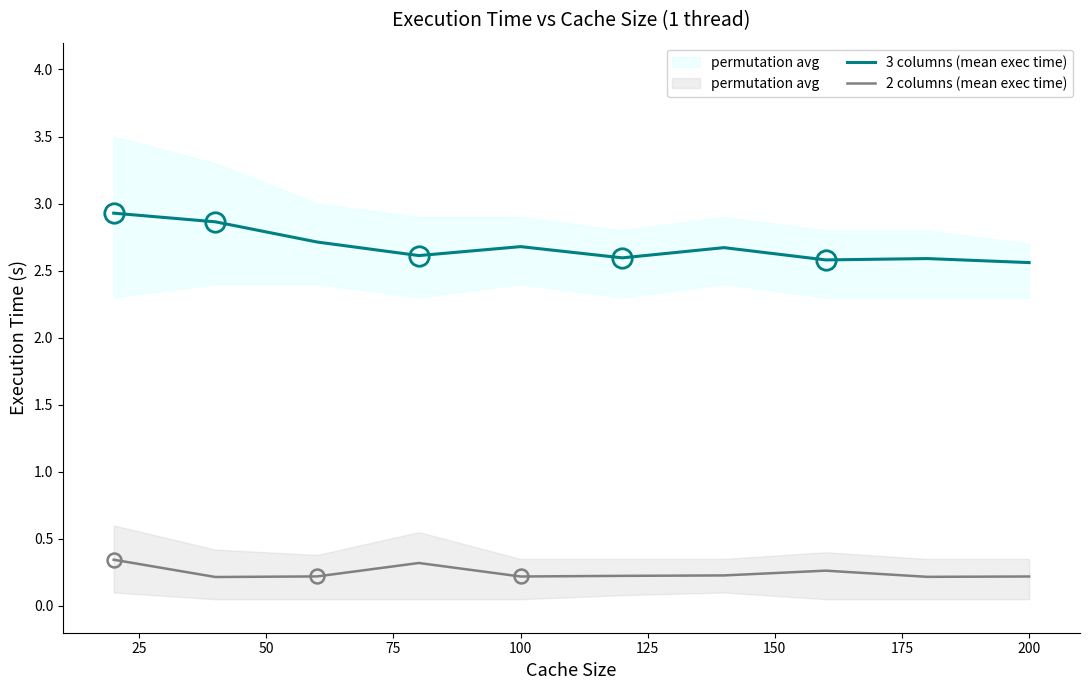

The value of 2 columns (mean exec time) at 100 is 0.2. True or false?

True